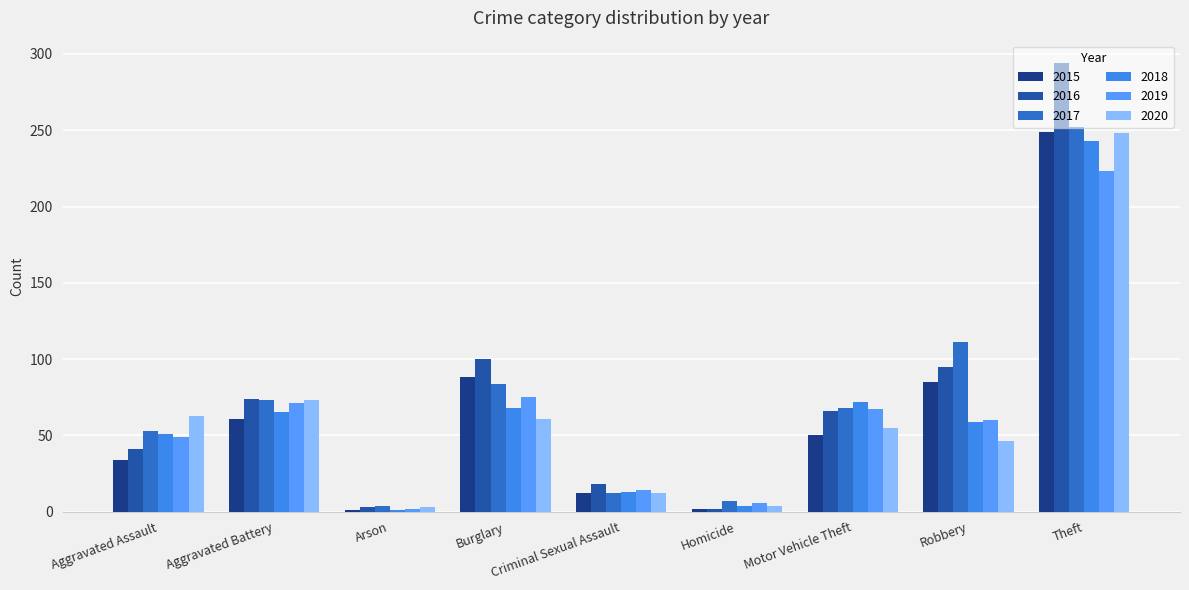

How many bars are there in each group?

6